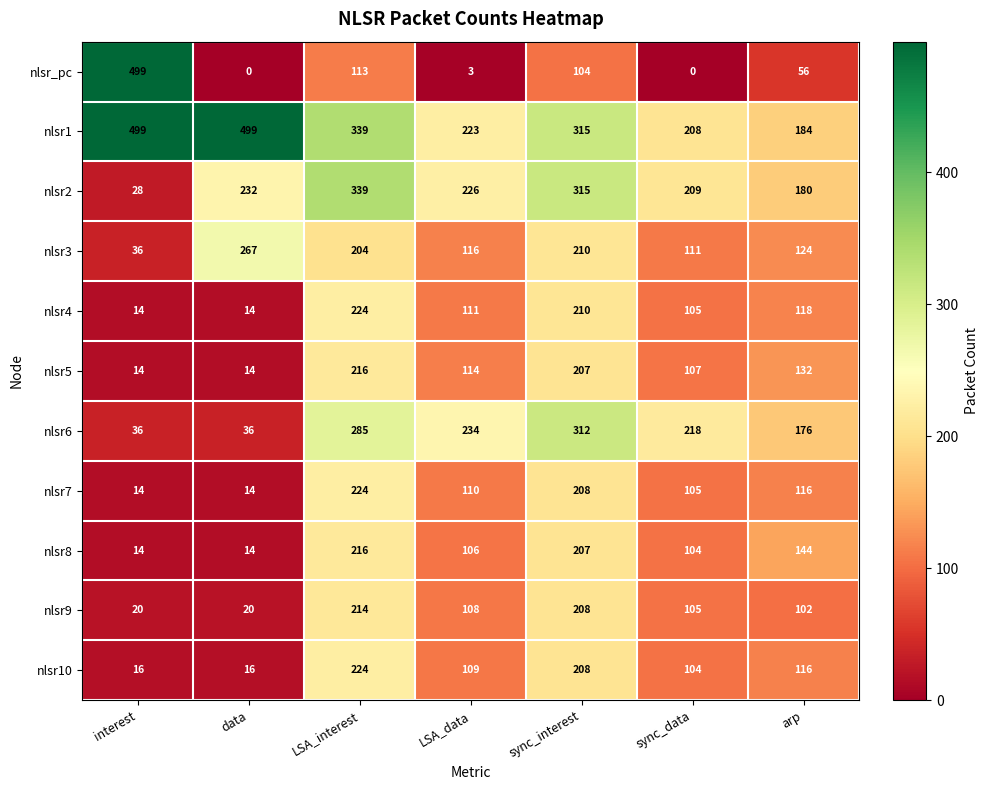

Which category has the highest value in the nlsr8 series?

LSA_interest